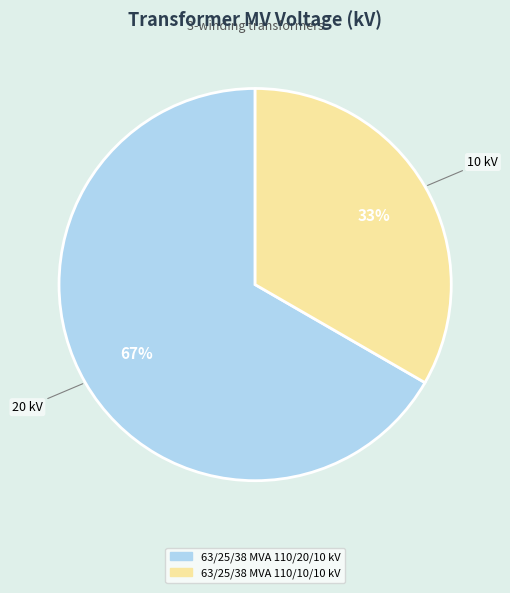

To the nearest percent, what percentage of the pie is 63/25/38 MVA 110/20/10 kV?

67%